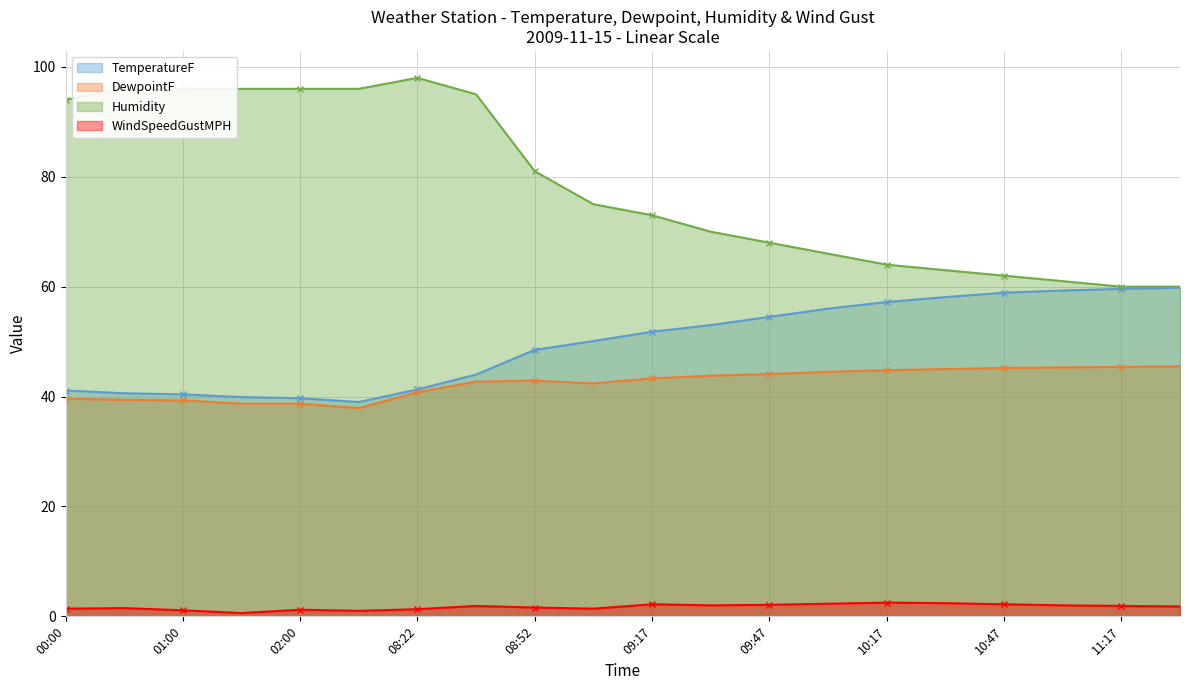

Is it true that DewpointF equals 37.9 at 02:15?

True